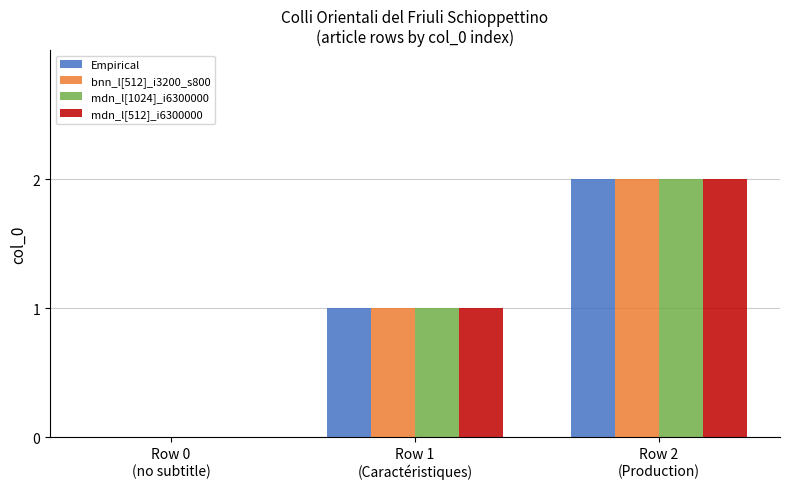

What is the sum of all bnn_l[512]_i3200_s800 values?

3